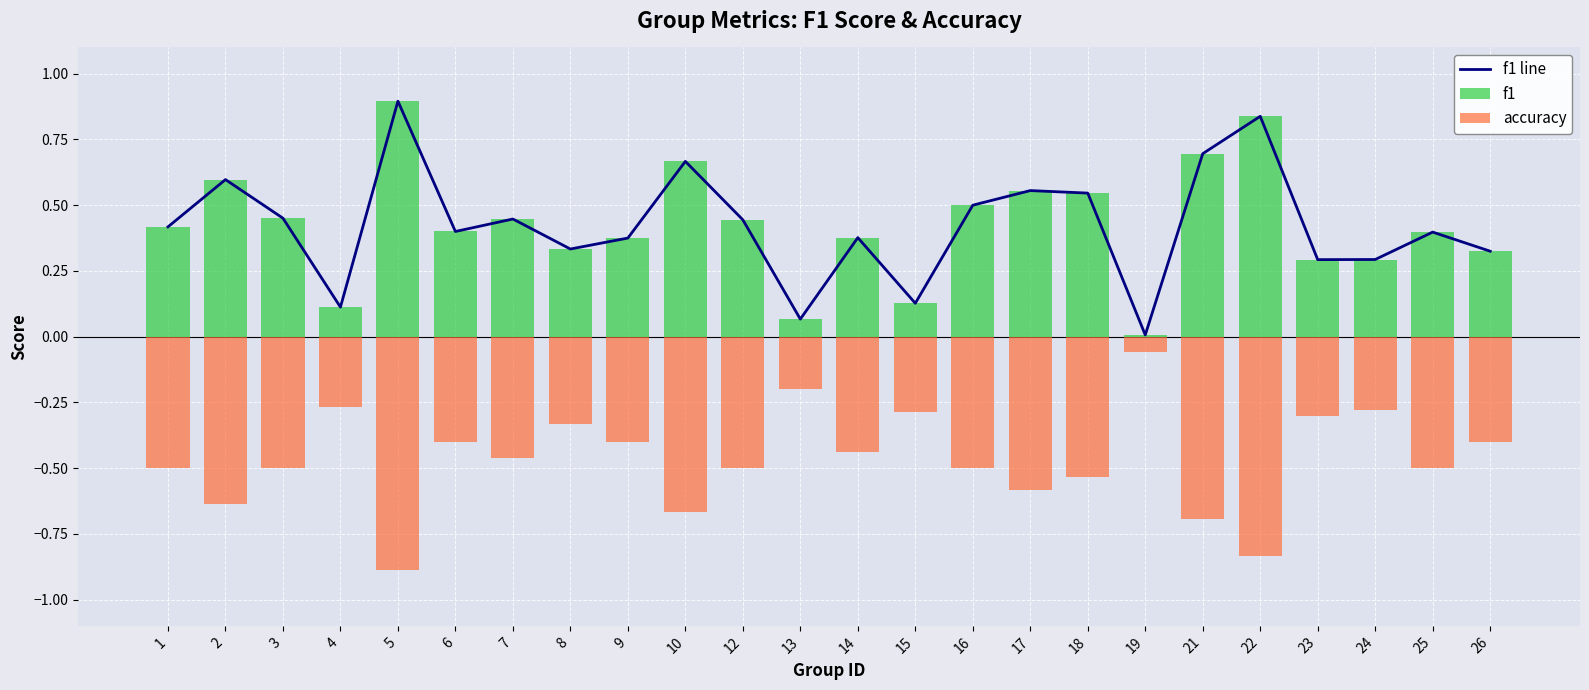

Which series has the largest total across all categories?

f1 line